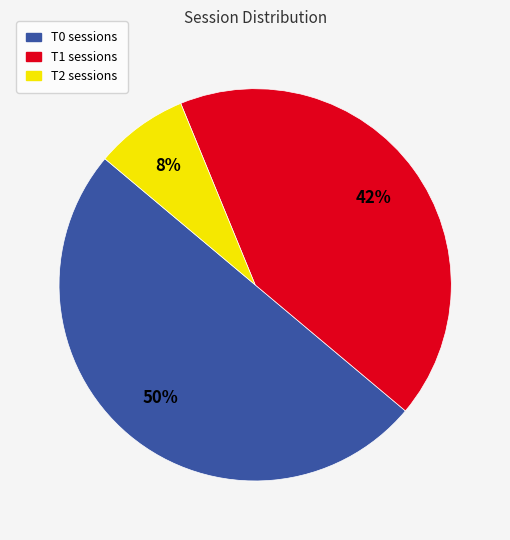

To the nearest percent, what is the average slice percentage?

33%